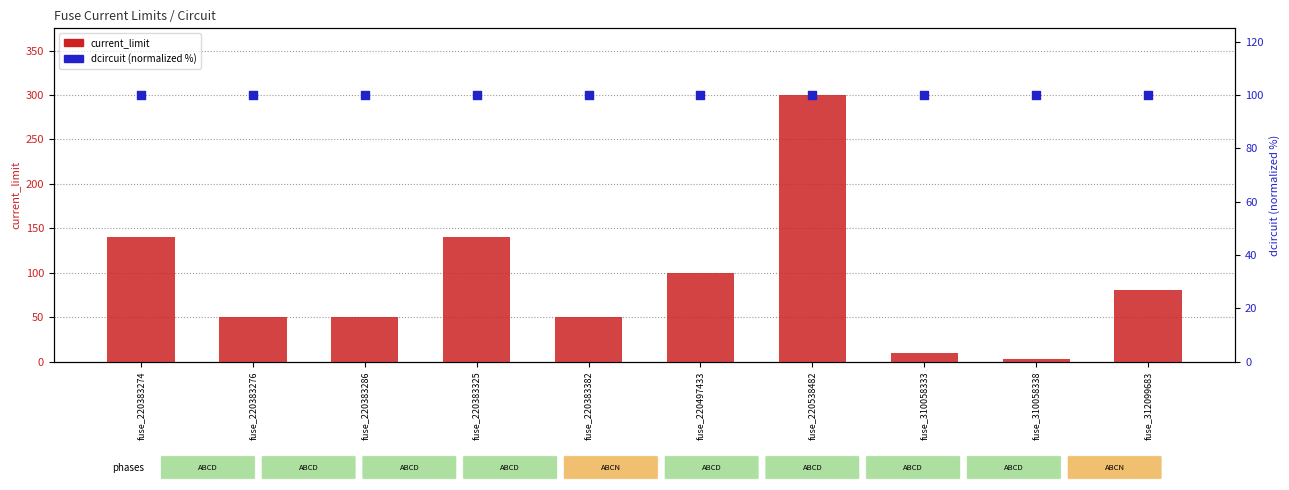

Is the value of current_limit at fuse_220383276 greater than the value of dcircuit (normalized %) at fuse_220497433?

No